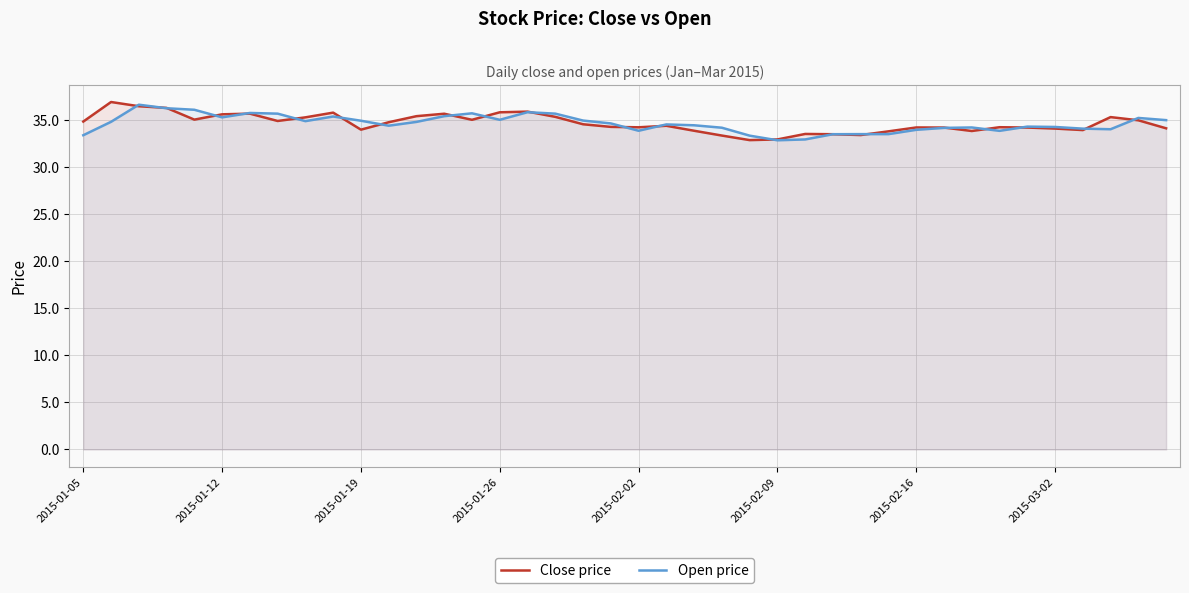

The value of Open price at 2015-01-26 is 35.0. True or false?

True